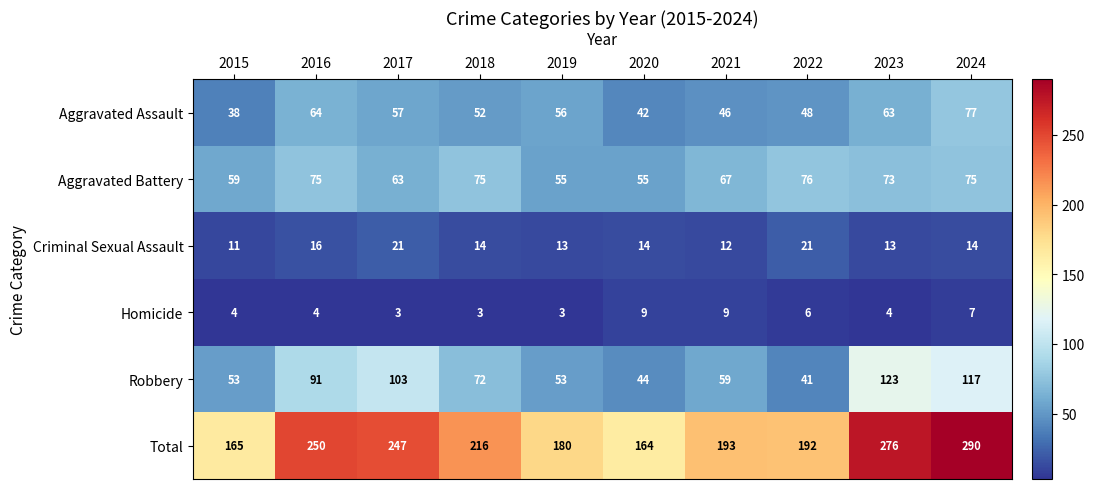

Which category has the highest value across all series?

2024